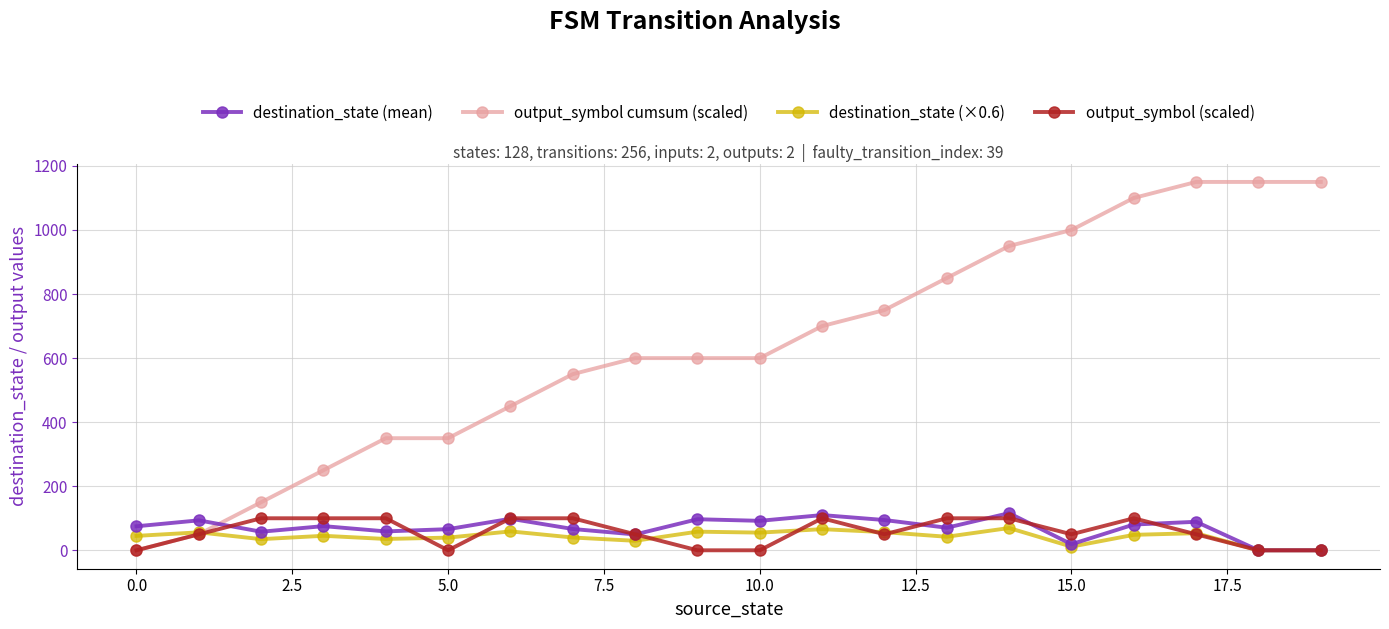

Which series has the largest range (max minus min)?

output_symbol cumsum (scaled)